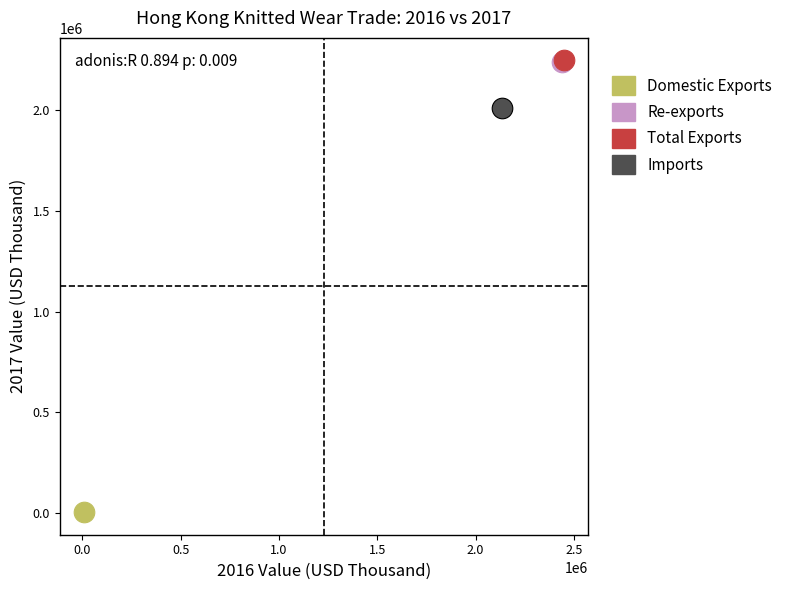

What are all the series names shown in the legend?

Domestic Exports, Re-exports, Total Exports, Imports